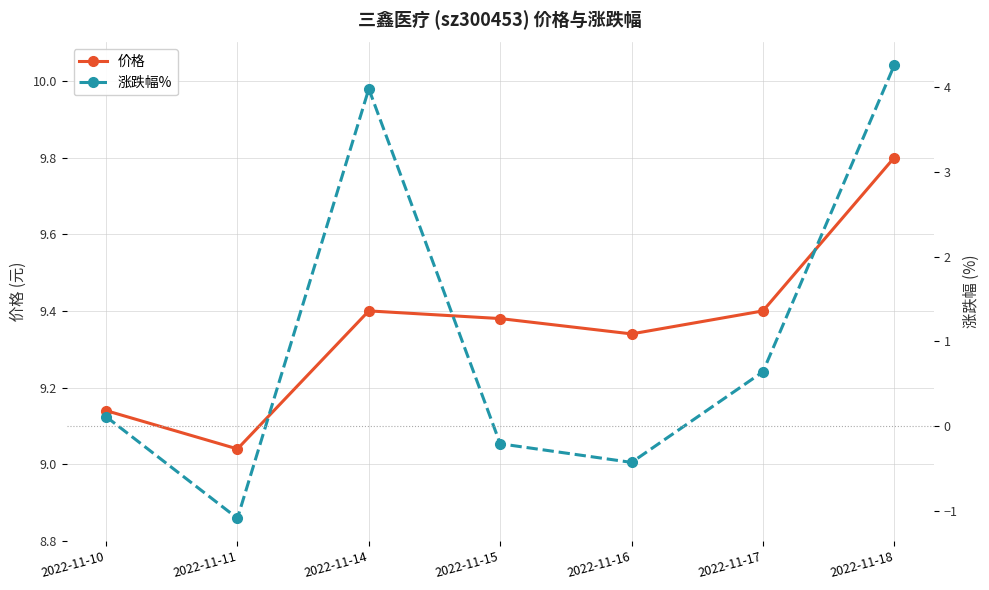

How many values in 涨跌幅% are above zero?

4